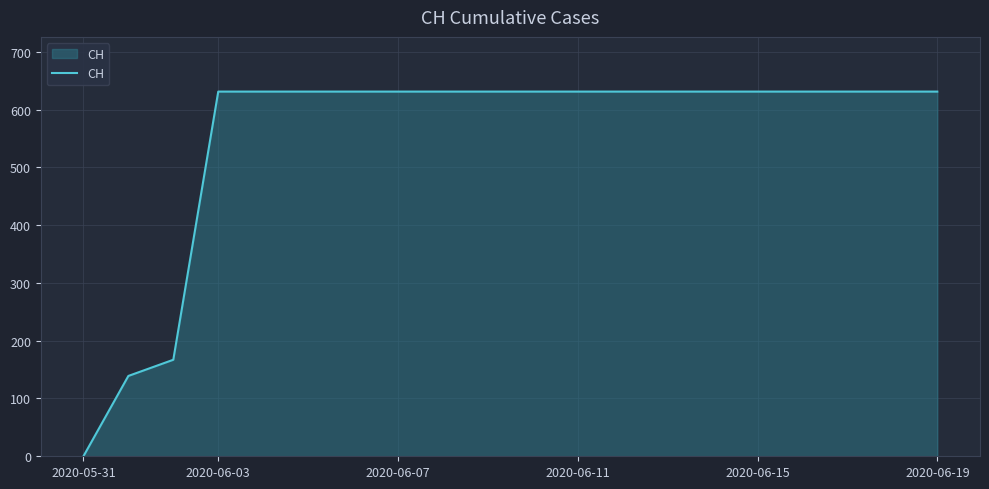

What is the difference between the maximum and minimum values?

631